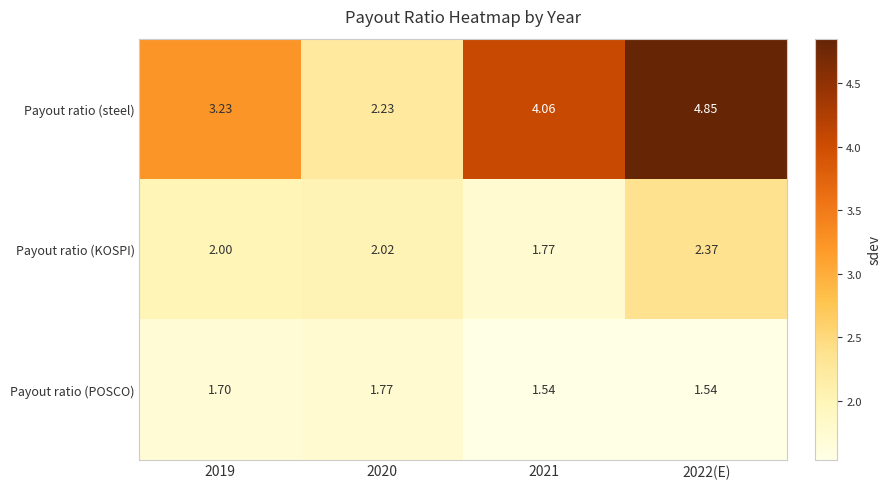

Between 2020 and 2021, which series saw the biggest shift?

Payout ratio (steel)